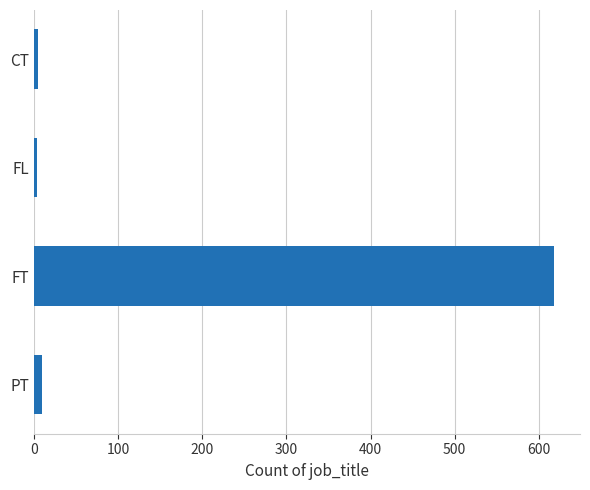

What is the label of the 2nd bar from the bottom?

FT